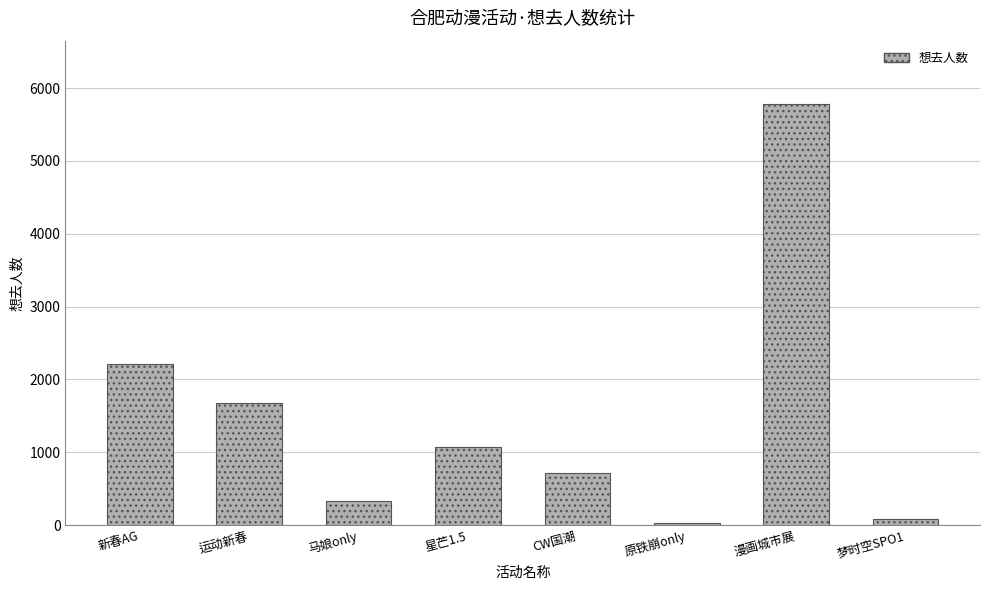

What is the difference between the maximum and minimum values?

5748